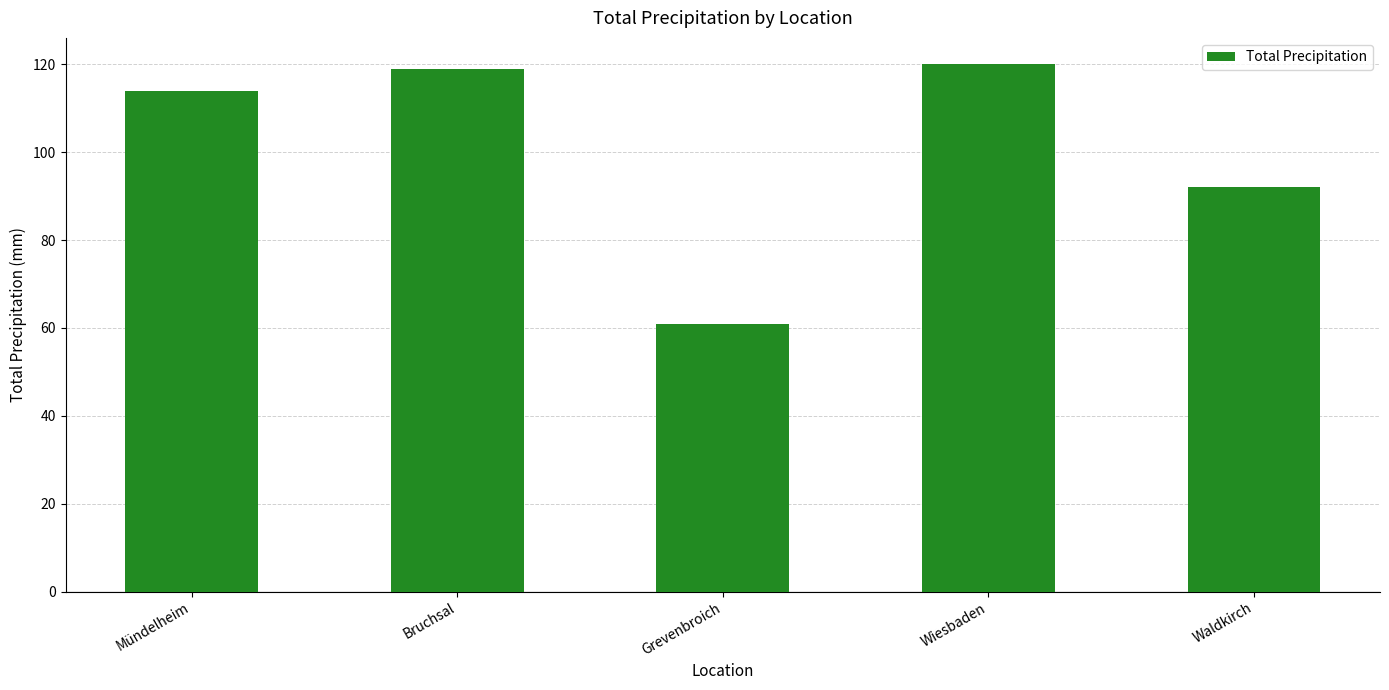

At which label is the value closest to 90?

Waldkirch